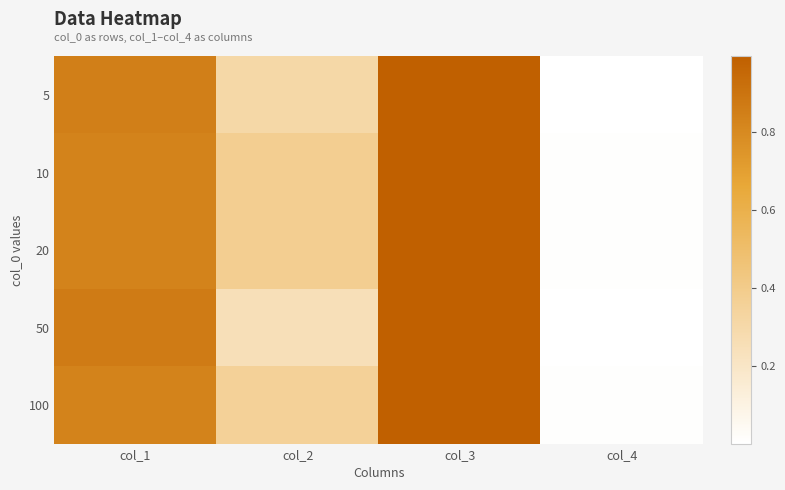

Which series changed the most between col_2 and col_3?

50